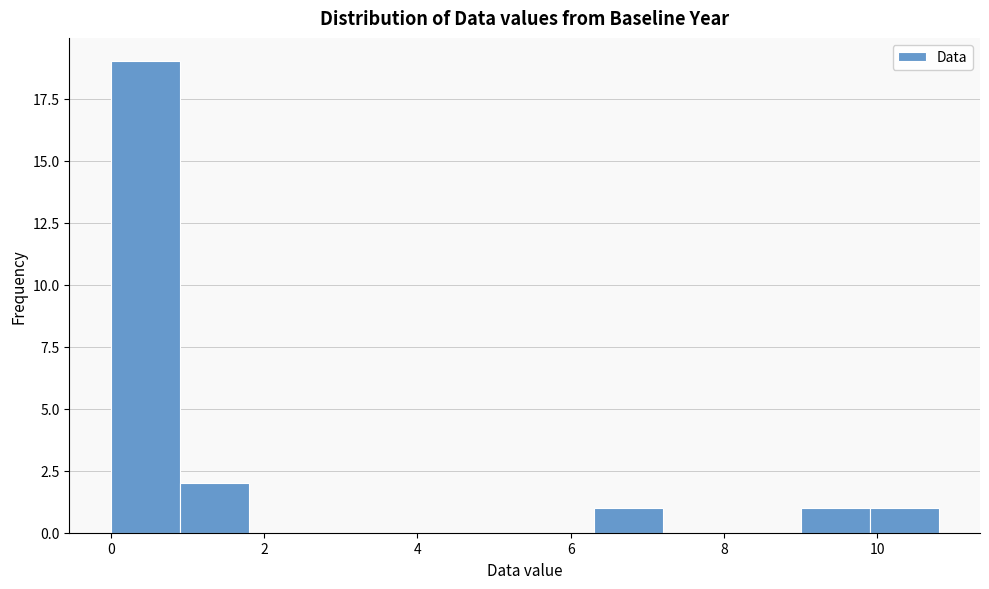

What is the height of the bar covering 9.9 to 10.8 on the x-axis? Neither the bar edges nor the heights are printed on the chart, so give them approximately, as read against the axes.

1